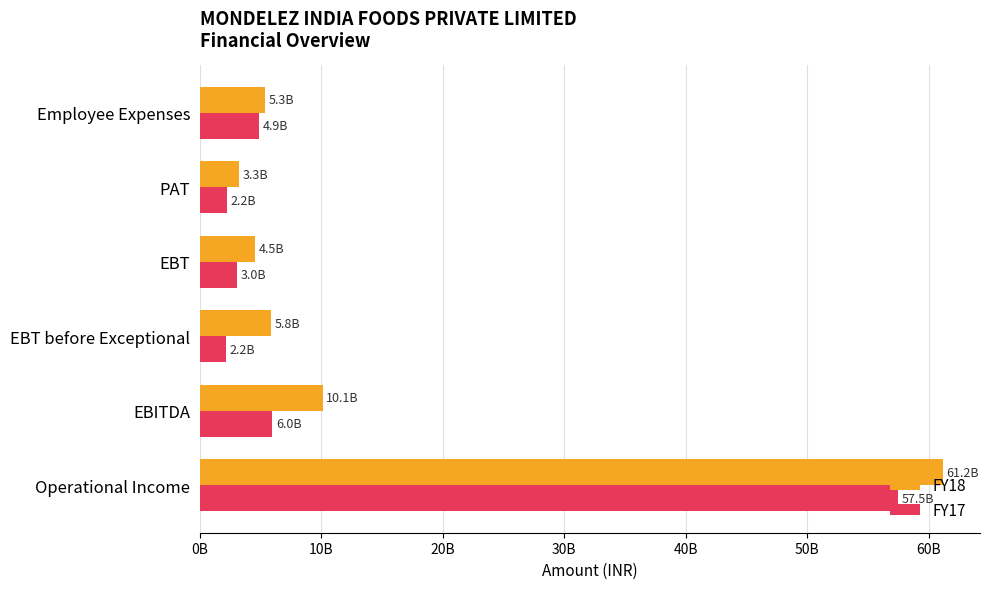

What are all the series names shown in the legend?

FY18, FY17